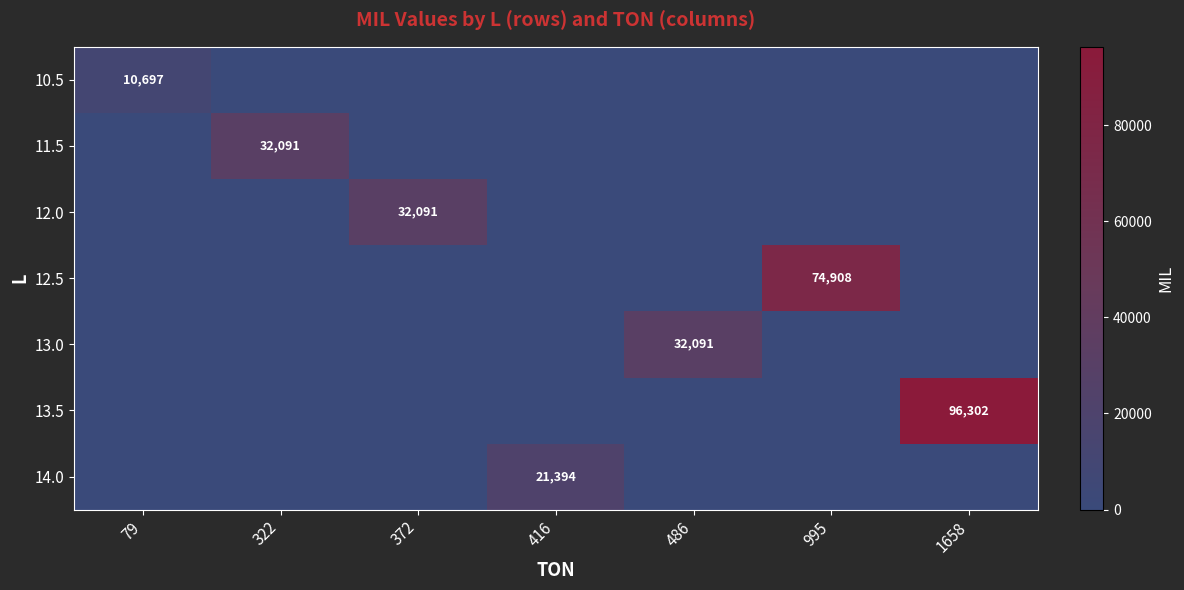

Is it true that 11.5 equals 32091 at 322?

True